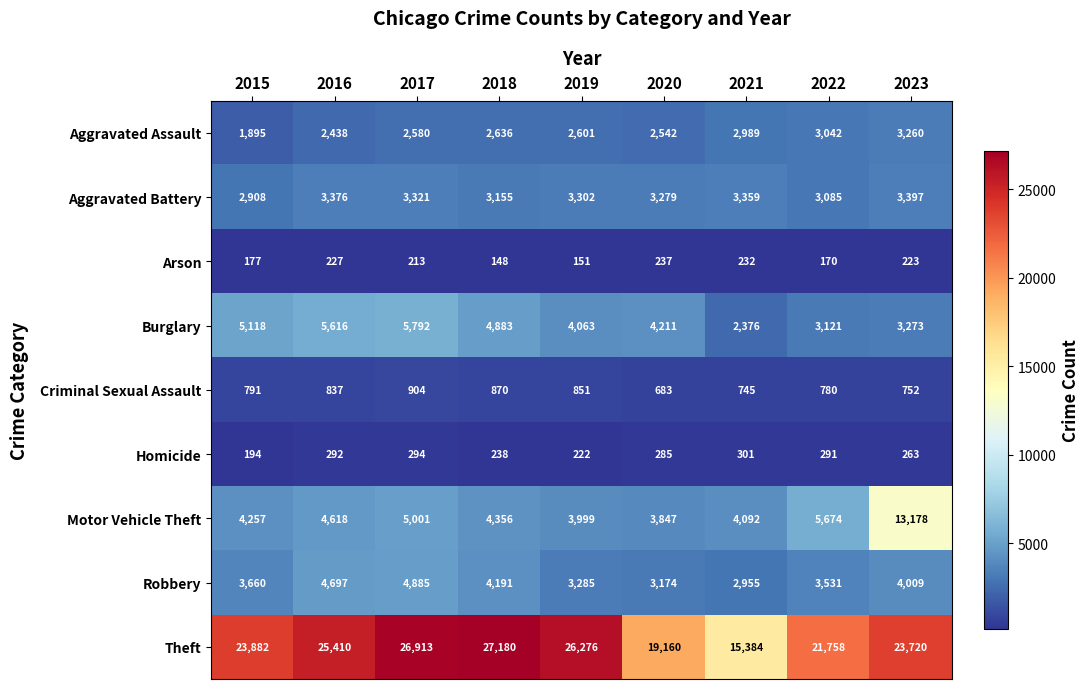

What is the difference between the second highest and minimum values in the Motor Vehicle Theft series?

1827